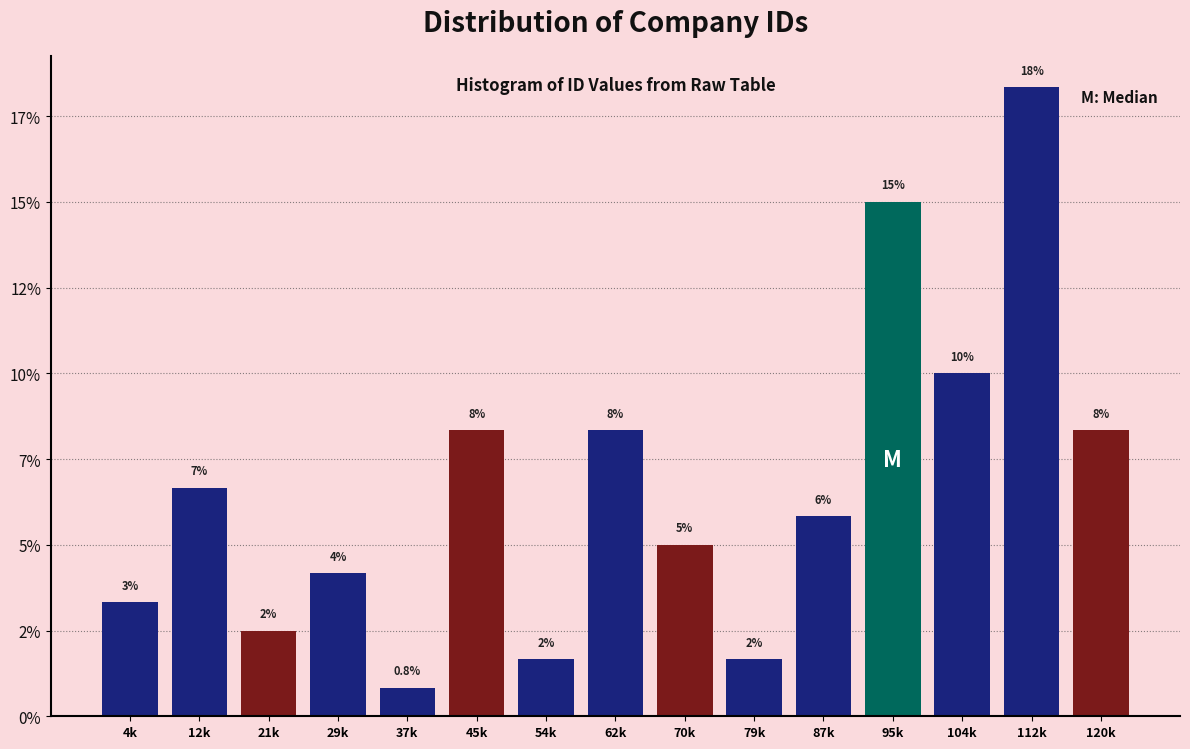

Are the bars horizontal?

No